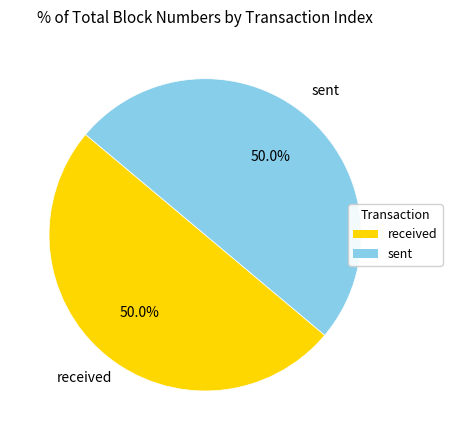

Rank the categories by value from highest to lowest.

1, 0